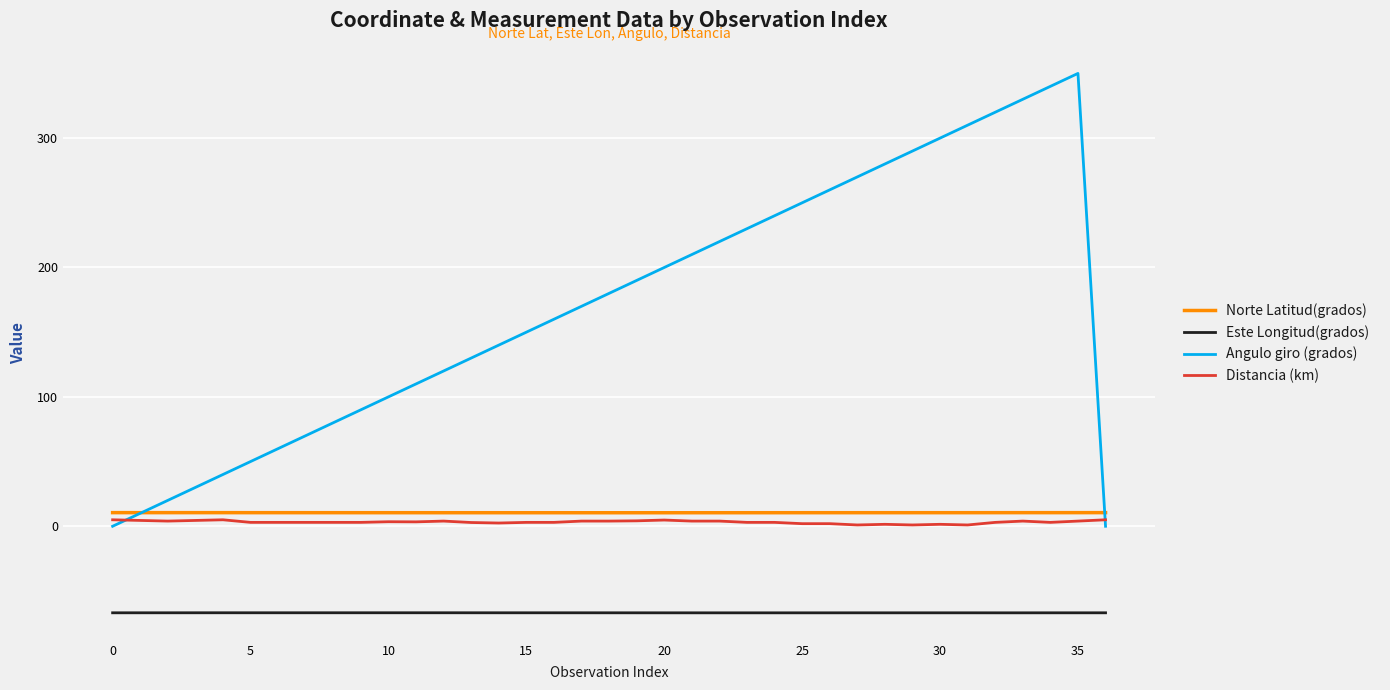

Which series has the largest total across all categories?

Angulo giro (grados)